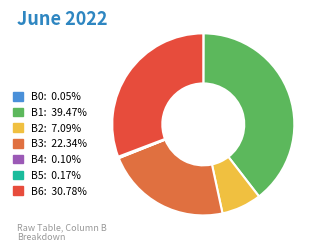

Is there a majority slice in this chart?

No